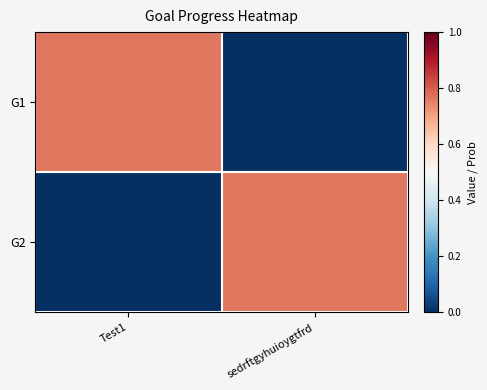

At how many categories does at least one series exceed 0?

2